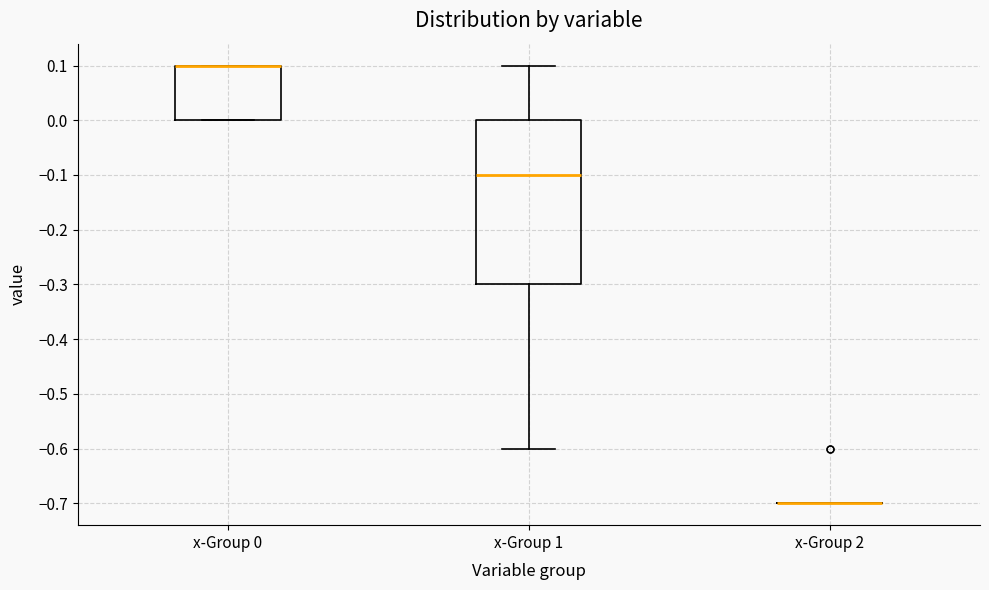

Reading left to right, read every box against the y-axis: the position of its median line, the range the box covers, and the ends of its whiskers. The values are not printed on the chart, so give them approximately, as read against the axis.

x-Group 0: median 0.1 (drawn on the box's upper edge), box 0.0 to 0.1, whiskers 0.0 to 0.1
x-Group 1: median -0.1, box -0.3 to 0.0, whiskers -0.6 to 0.1
x-Group 2: box collapsed to a line at -0.7, whiskers -0.7 to -0.7